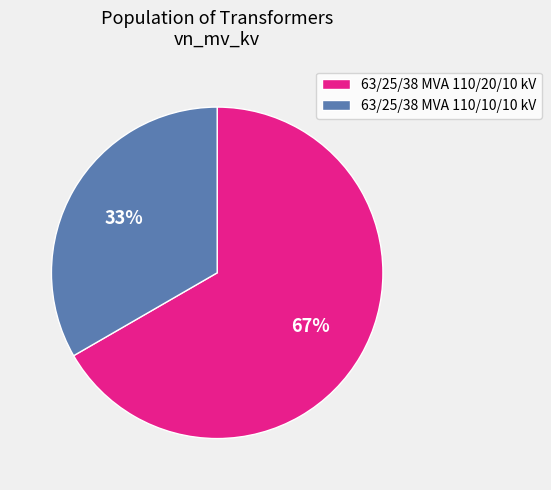

Is the sum of 63/25/38 MVA 110/10/10 kV and 63/25/38 MVA 110/20/10 kV greater than half?

Yes